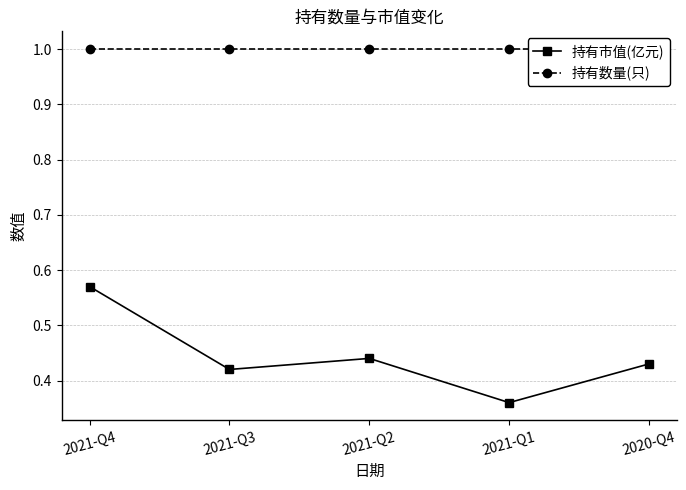

Rank the categories by 持有市值(亿元) value from lowest to highest.

2021-Q1, 2021-Q3, 2020-Q4, 2021-Q2, 2021-Q4